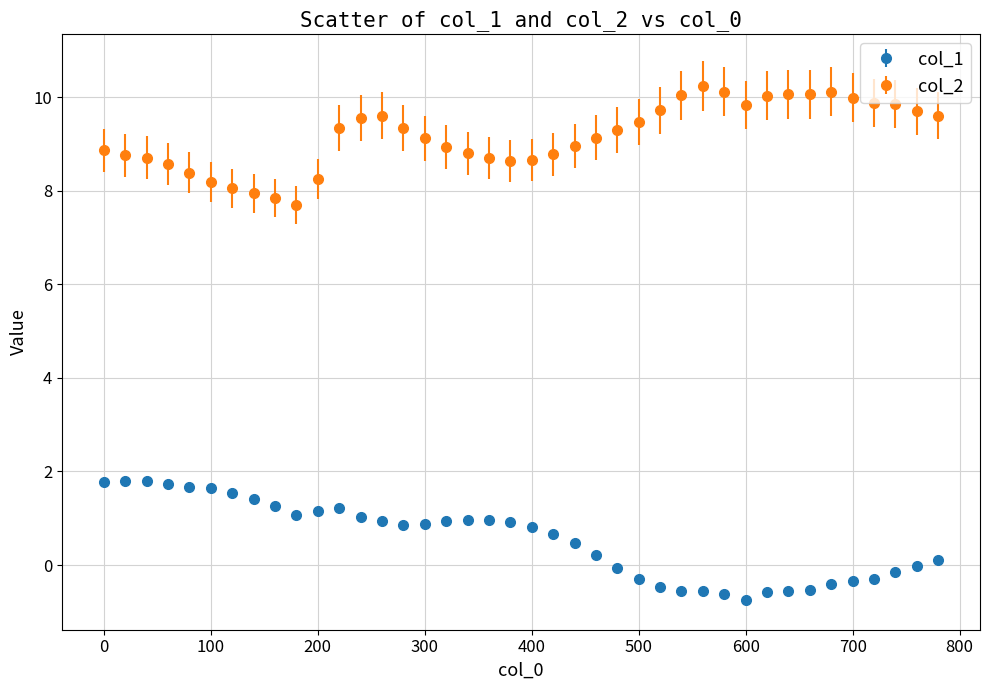

At how many categories does at least one series exceed 2?

40